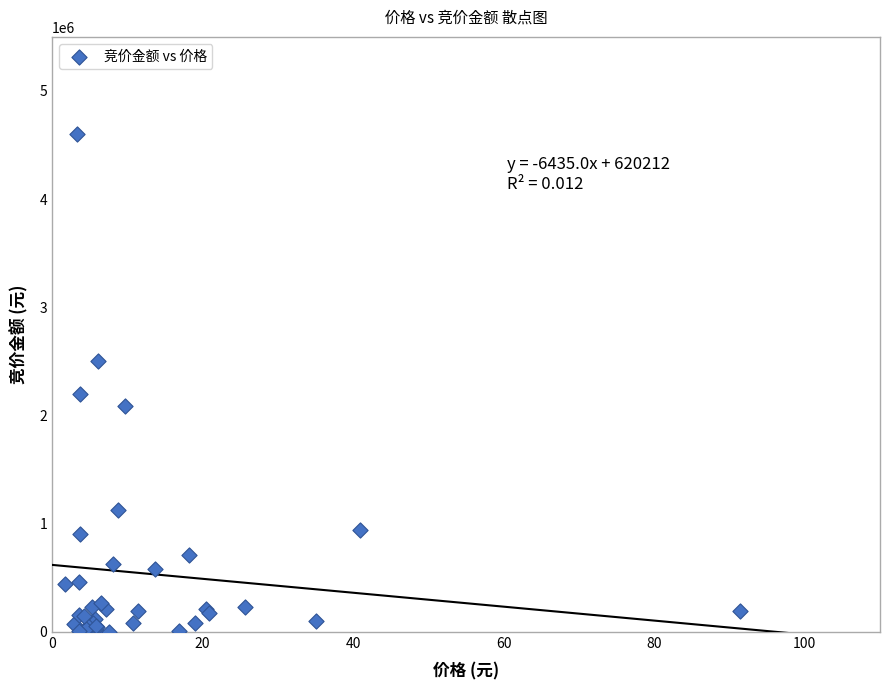

What Y value in the scatter plot is closest to 2300391?

2198300